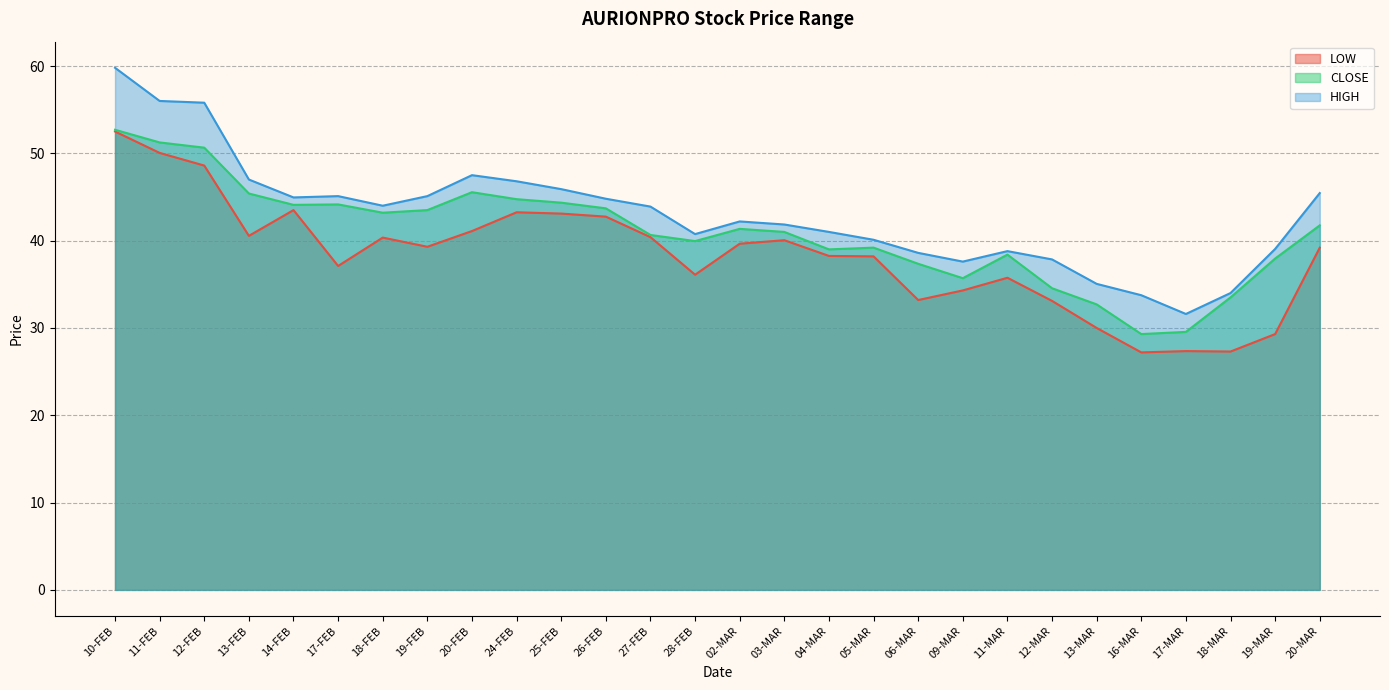

At which category does CLOSE reach its first local valley?

14-FEB